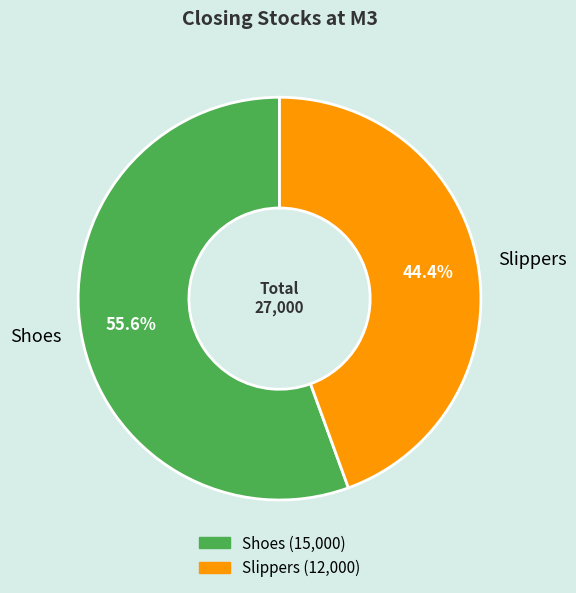

What is the smallest slice in the pie chart?

Slippers